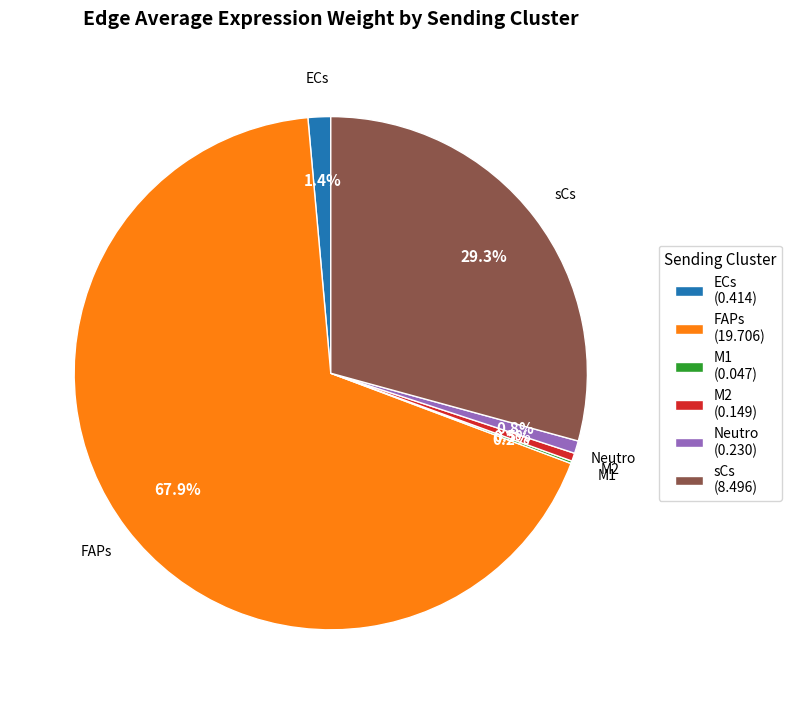

The FAPs slice represents 68% of the pie. True or false?

True